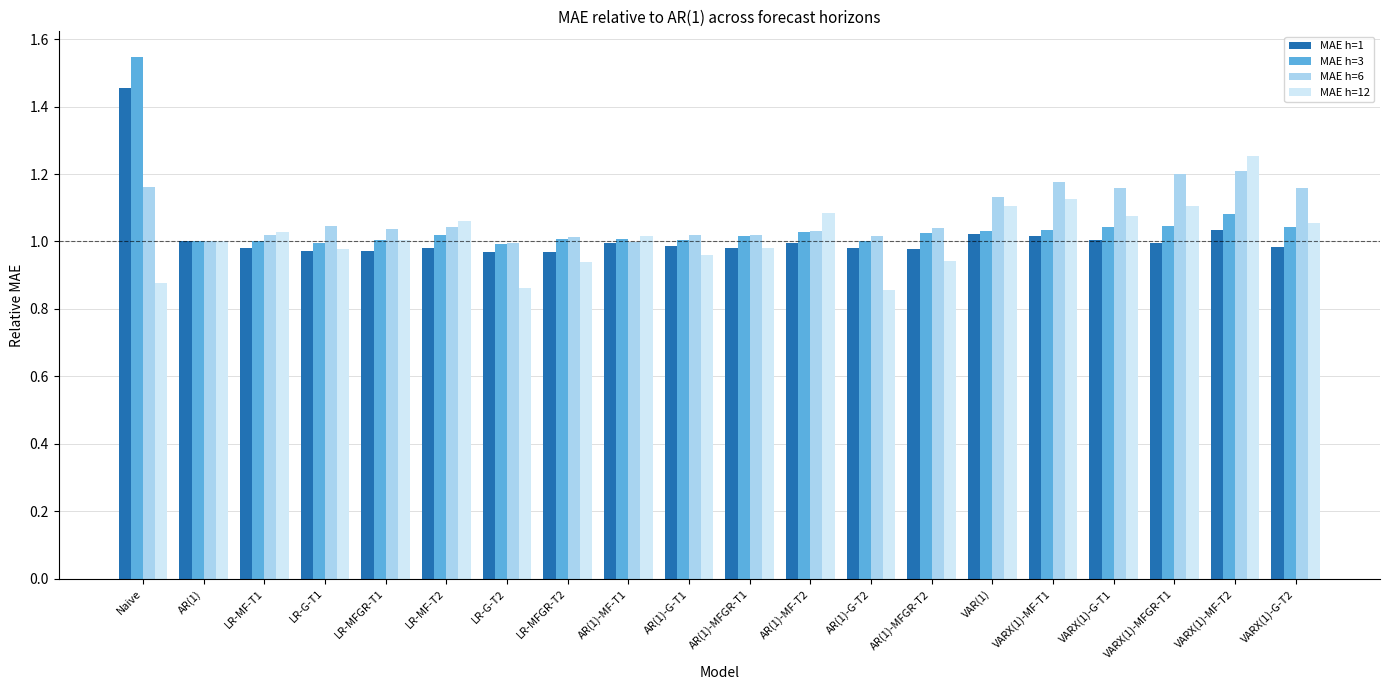

What is the total value across all series at AR(1)-MF-T1?

4.0